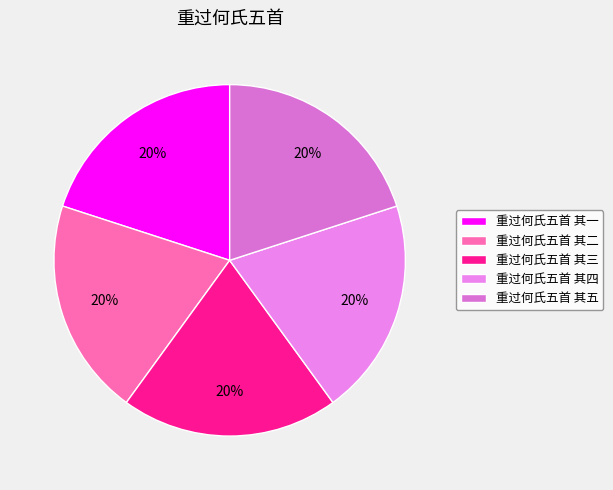

How many slices are in this pie chart?

5